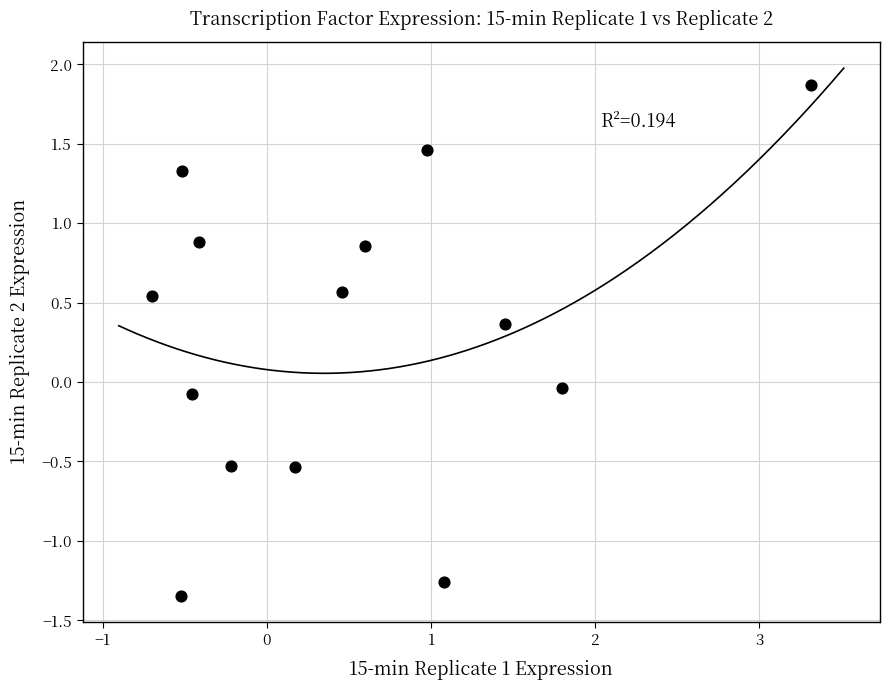

What is the range of X values (max minus min)?

4.0